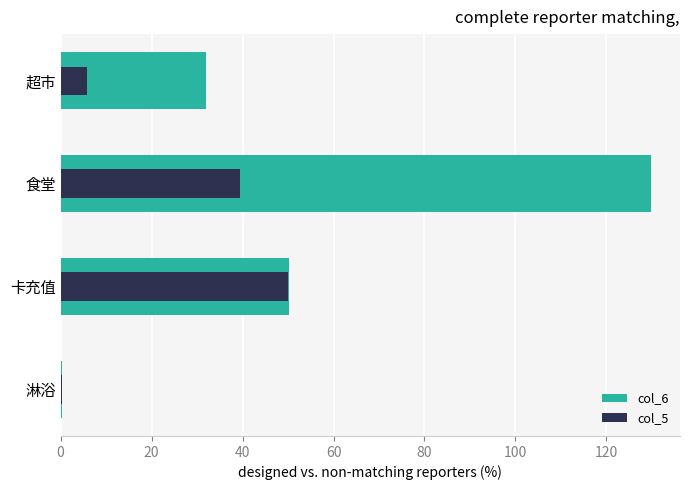

What is the maximum value for col_5?

50.0